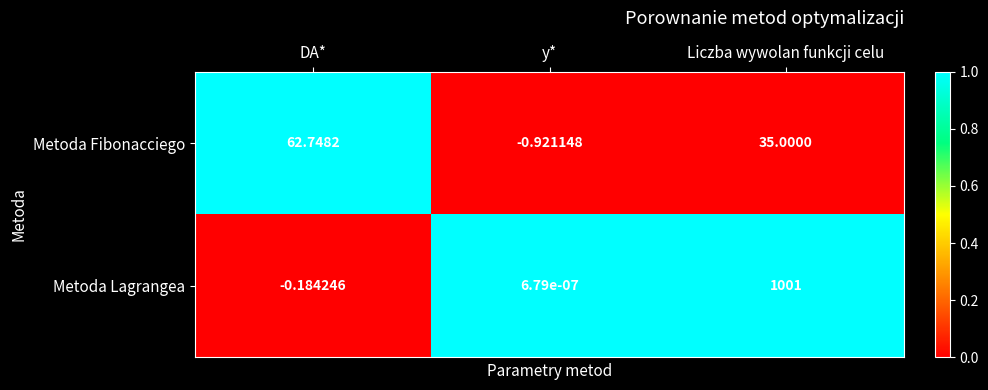

Rank the categories by Metoda Lagrangea value from highest to lowest.

Liczba wywolan funkcji celu, y*, DA*